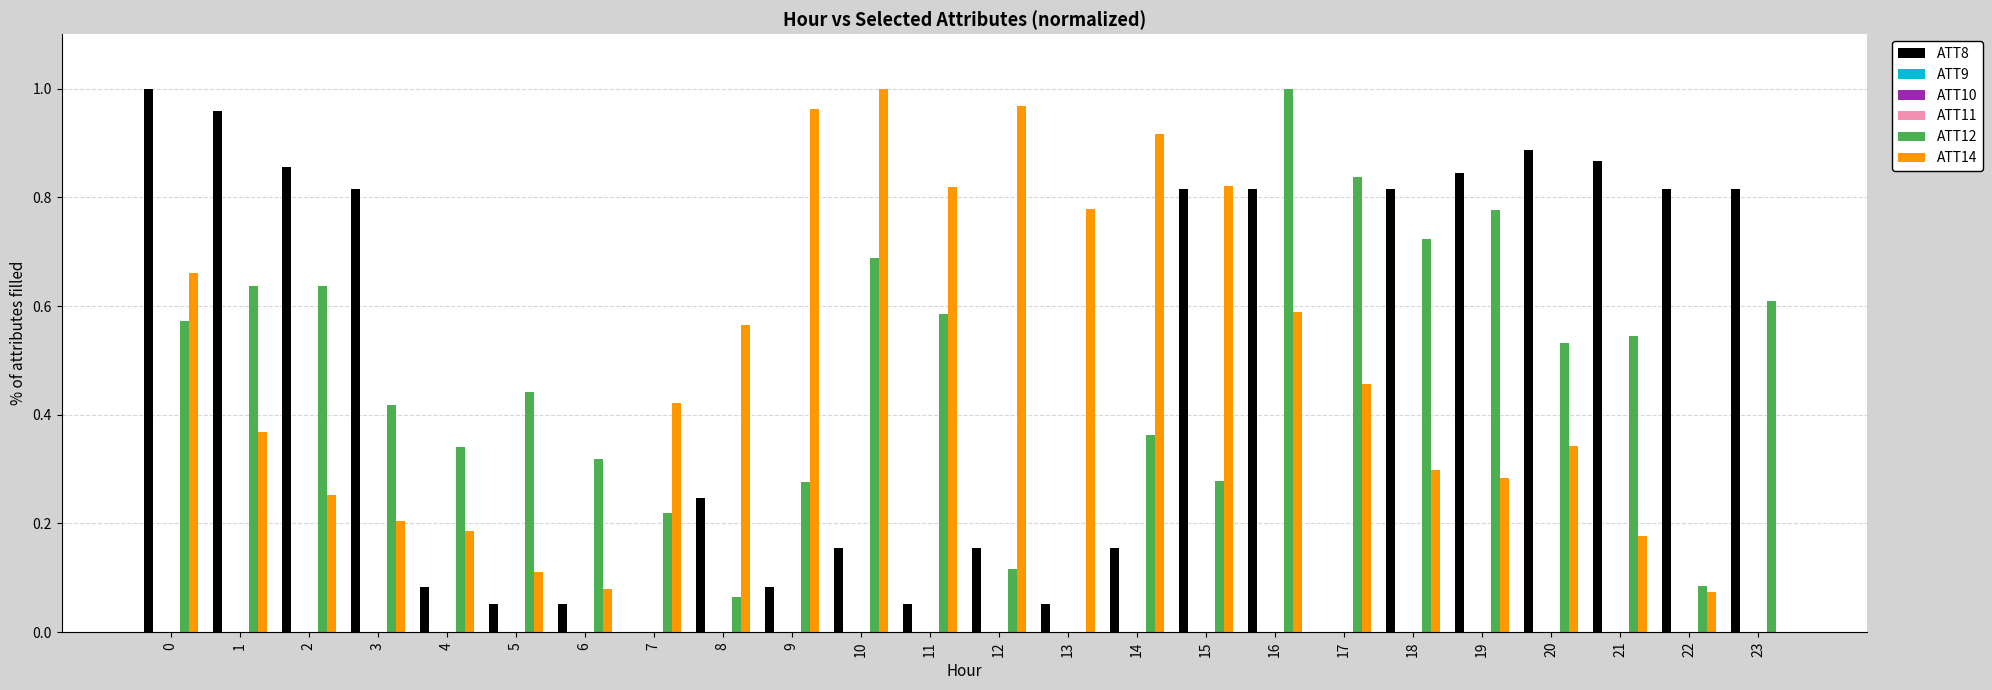

Which series has the widest spread of values?

ATT8